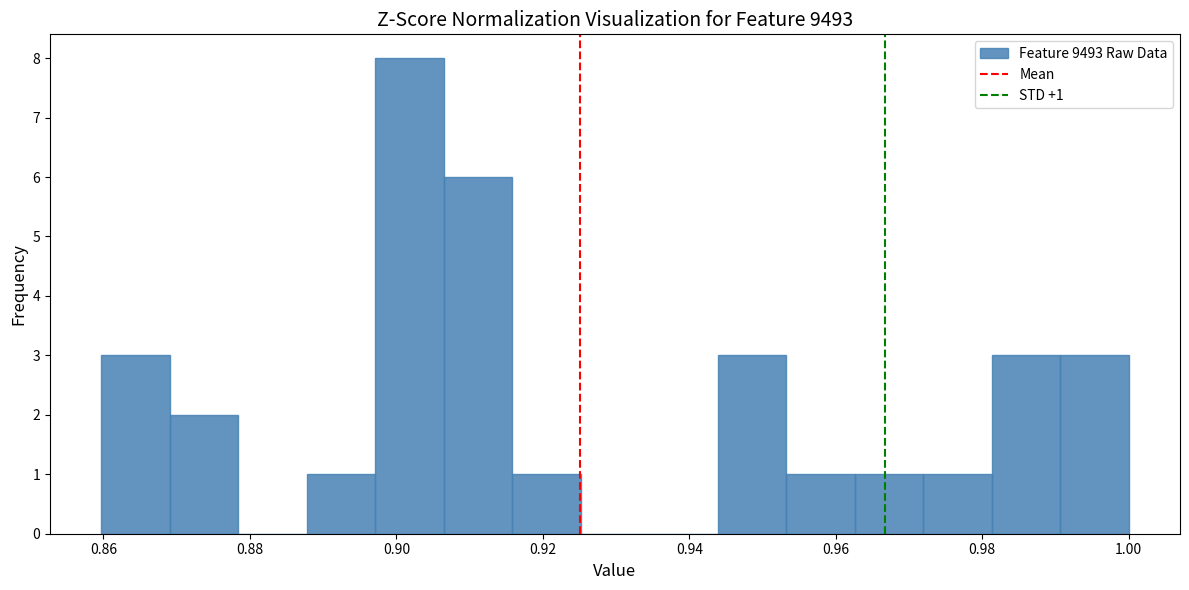

Which range on the x-axis has the tallest bar?

0.898 to 0.906